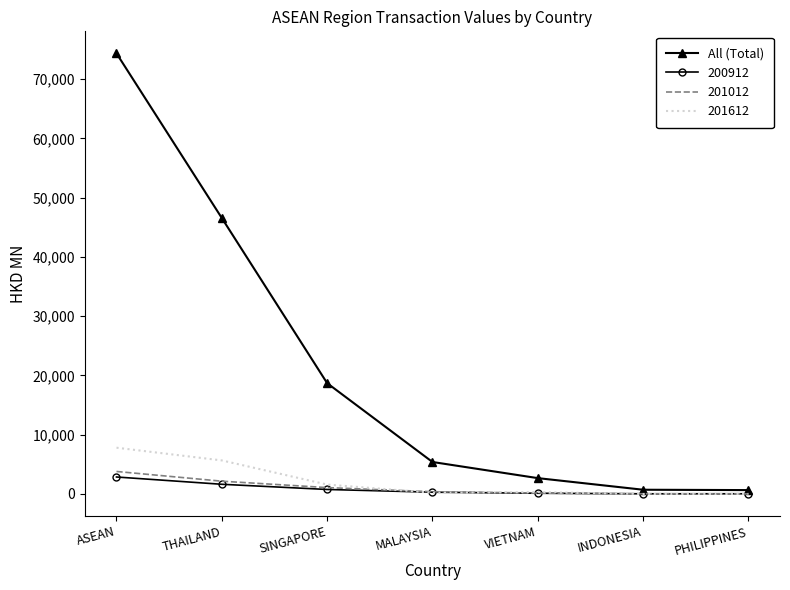

At which category is the sum across all series the highest?

ASEAN